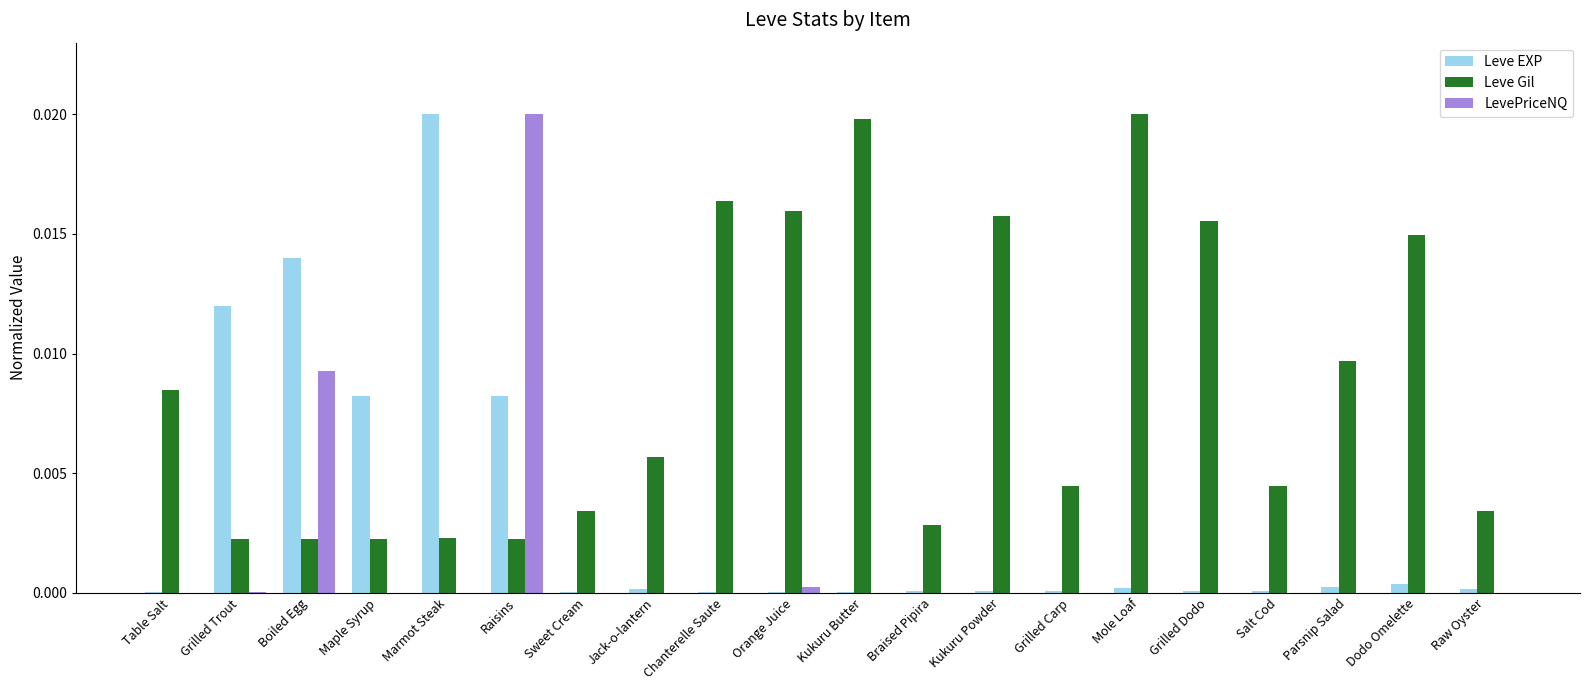

At which category is the sum across all series the highest?

Raisins